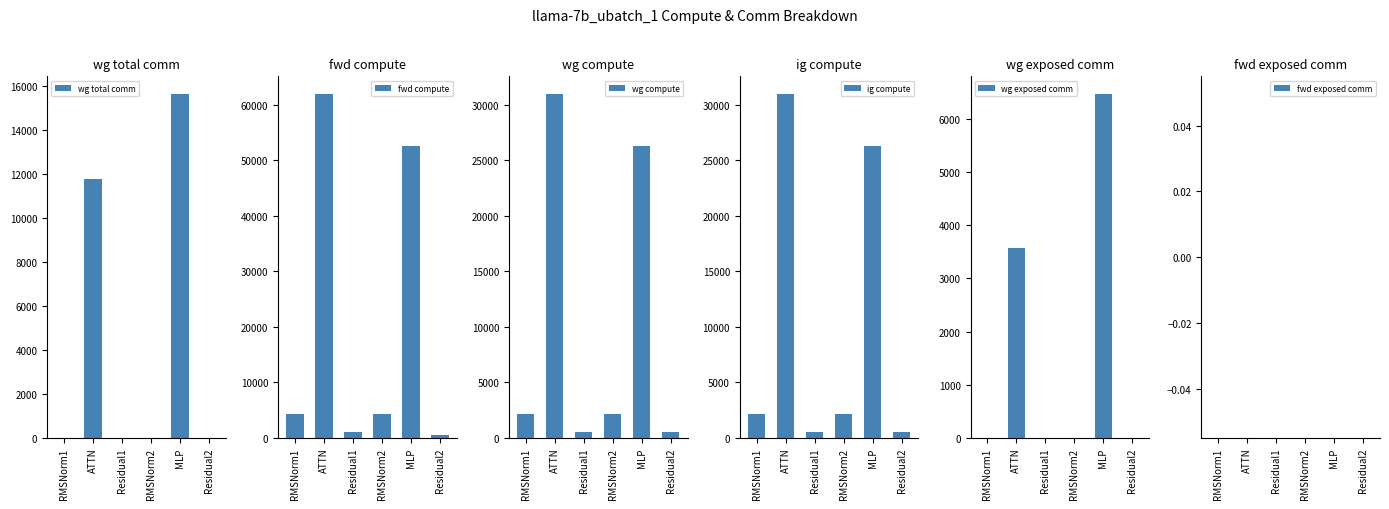

What is the average value of the wg total comm series?

4571.4